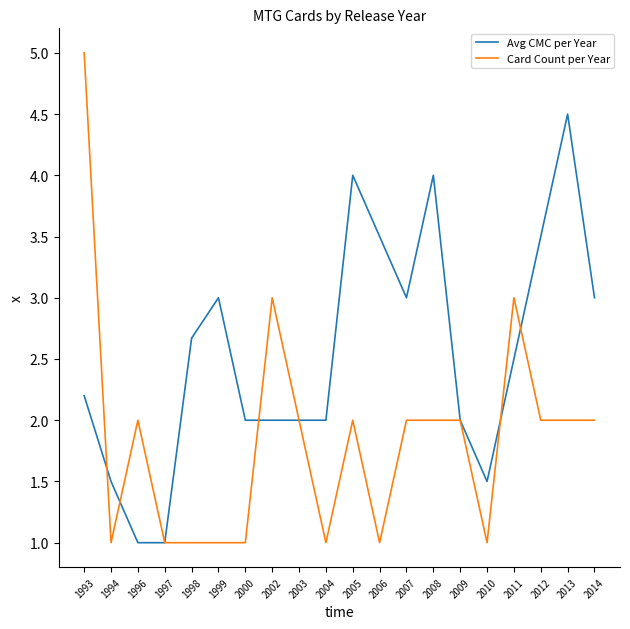

Rank the series by their maximum value, from highest to lowest.

Card Count per Year, Avg CMC per Year